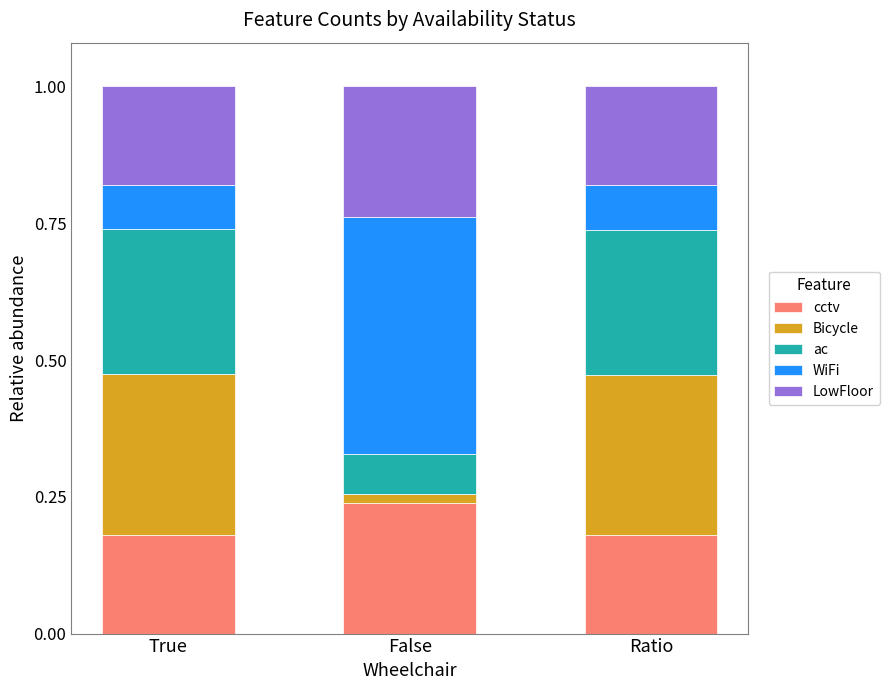

What are all the series names shown in the legend?

cctv, Bicycle, ac, WiFi, LowFloor